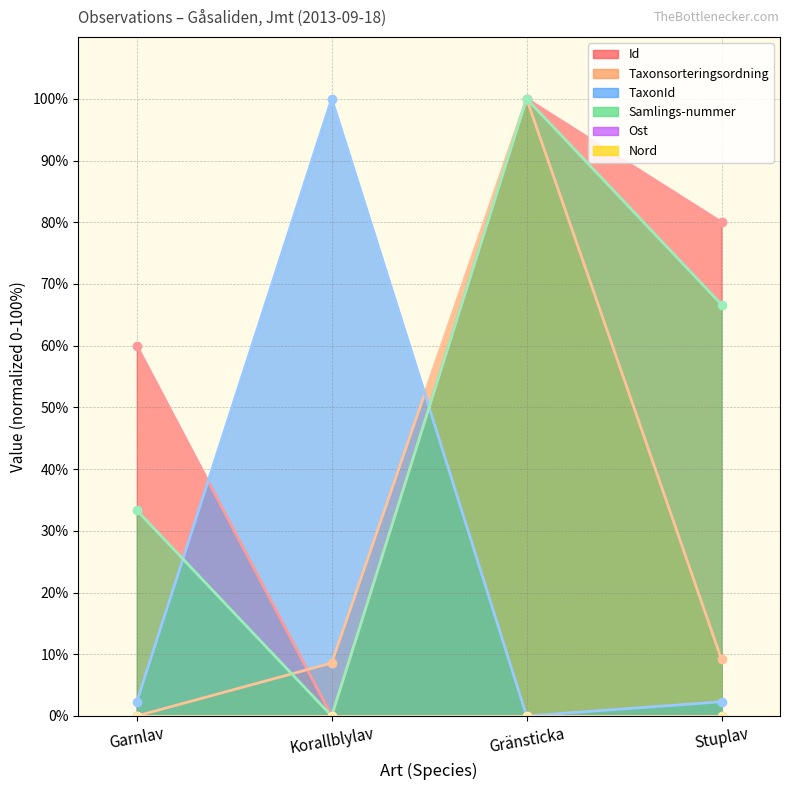

What is the label of the 2nd point from the left?

Korallblylav